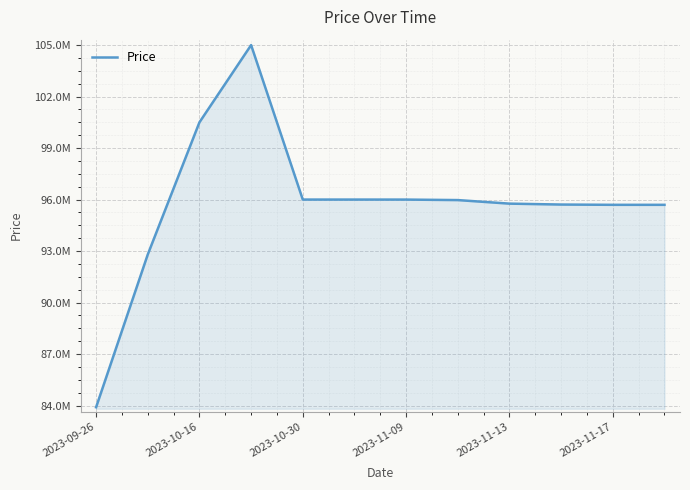

Does the chart display data point markers on the line(s)?

No